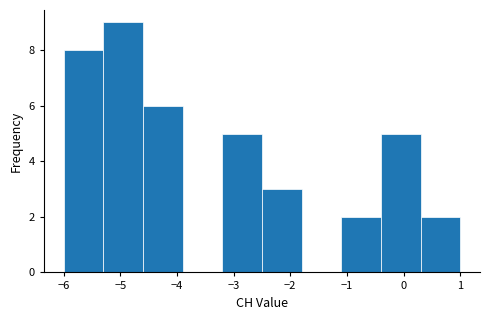

Reading left to right, transcribe this chart: for each bar, give the range it covers on the x-axis and its height. The values are not printed on the chart, so give them approximately, as read against the axis.

-6.0 to -5.3: 8
-5.3 to -4.6: 9
-4.6 to -3.9: 6
-3.9 to -3.2: 0
-3.2 to -2.5: 5
-2.5 to -1.8: 3
-1.8 to -1.1: 0
-1.1 to -0.4: 2
-0.4 to 0.3: 5
0.3 to 1.0: 2